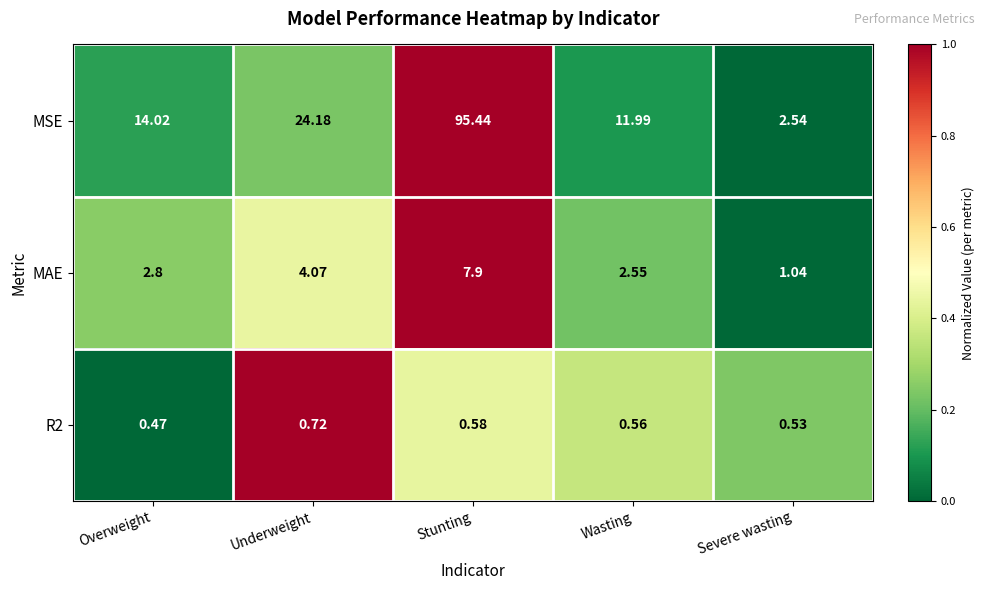

Which series has the widest spread of values?

MSE